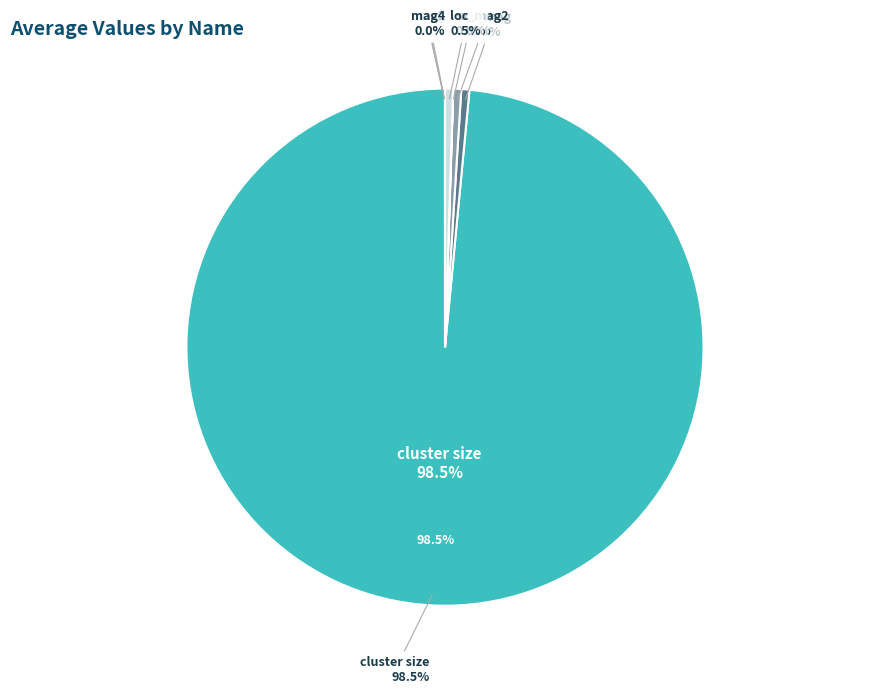

How many segments does this pie chart have?

8